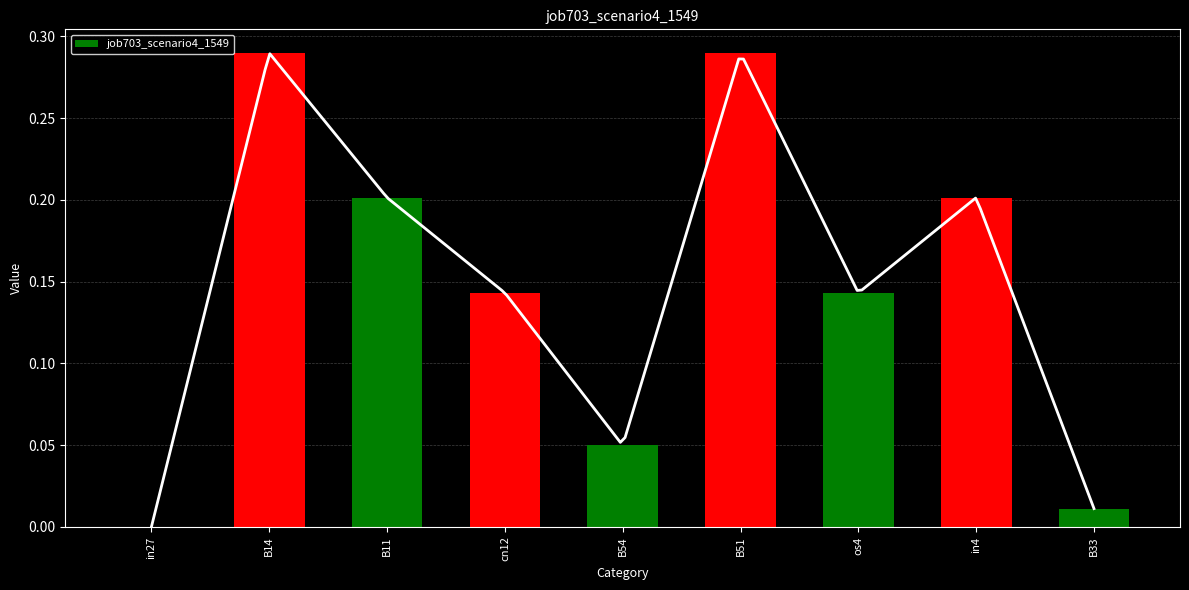

The chart shows a value of 0.1 at cn12. True or false?

True